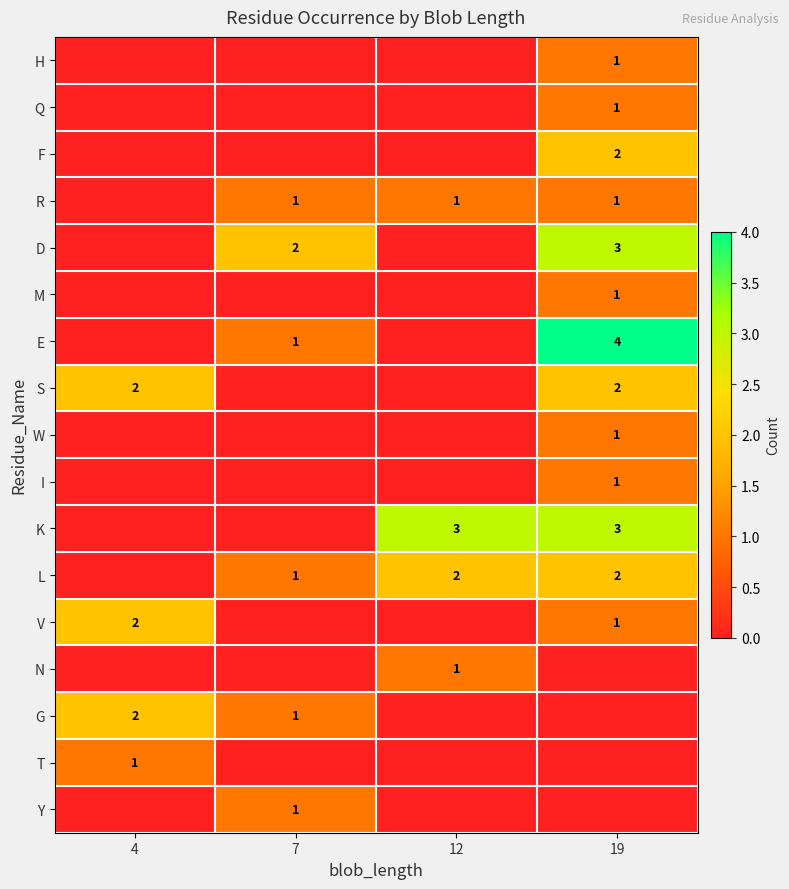

The value of G at 7 is 1. True or false?

True